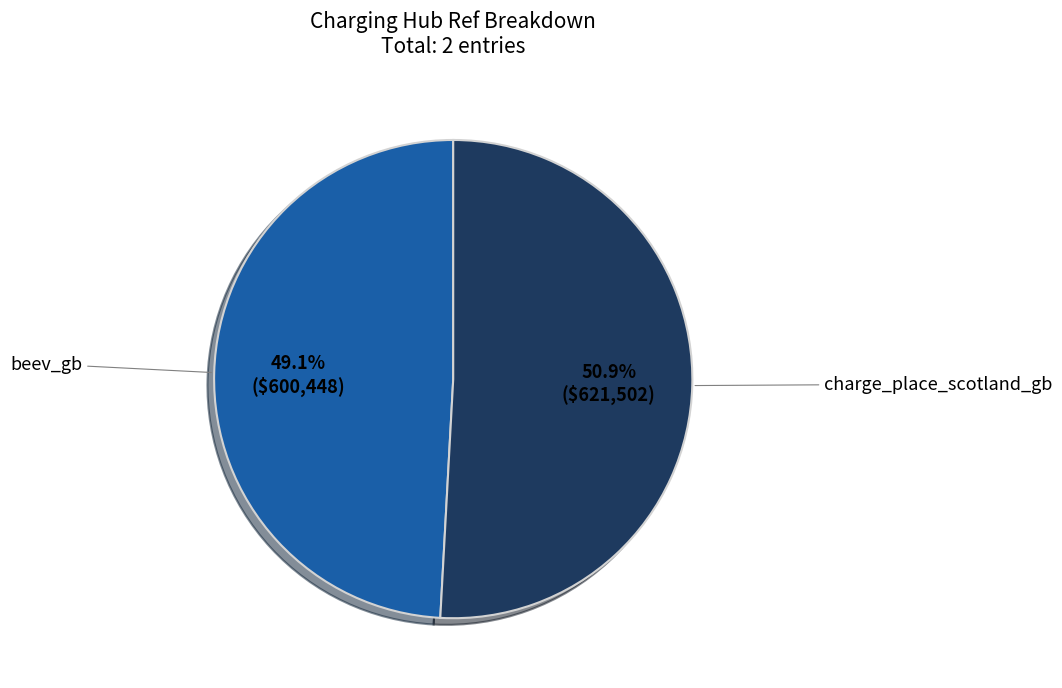

Which slice is the largest?

charge_place_scotland_gb